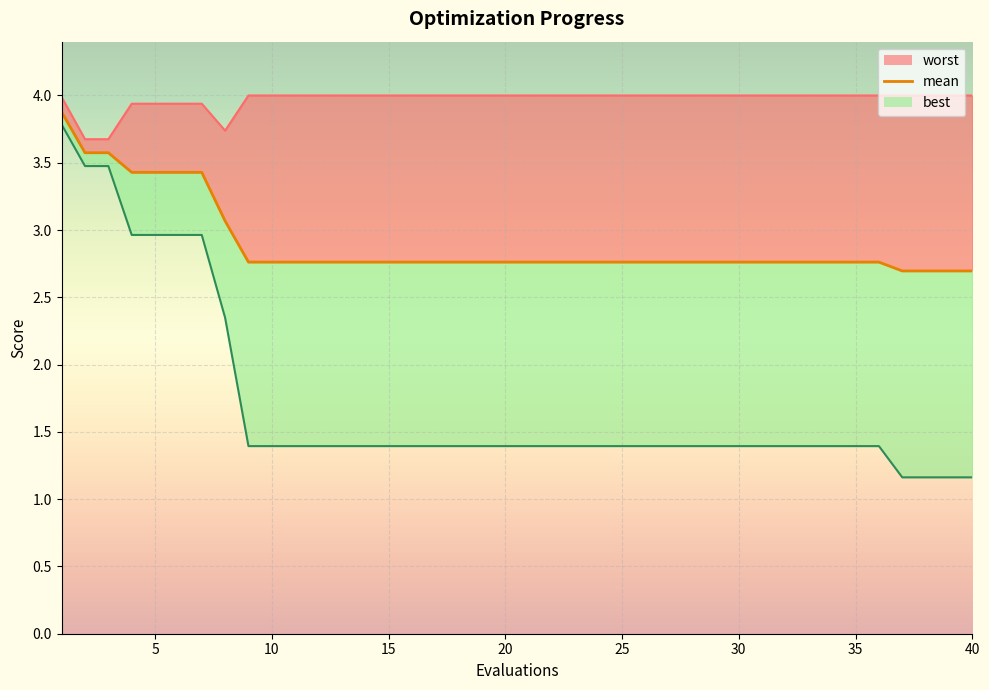

Read the best value at 40.

1.2